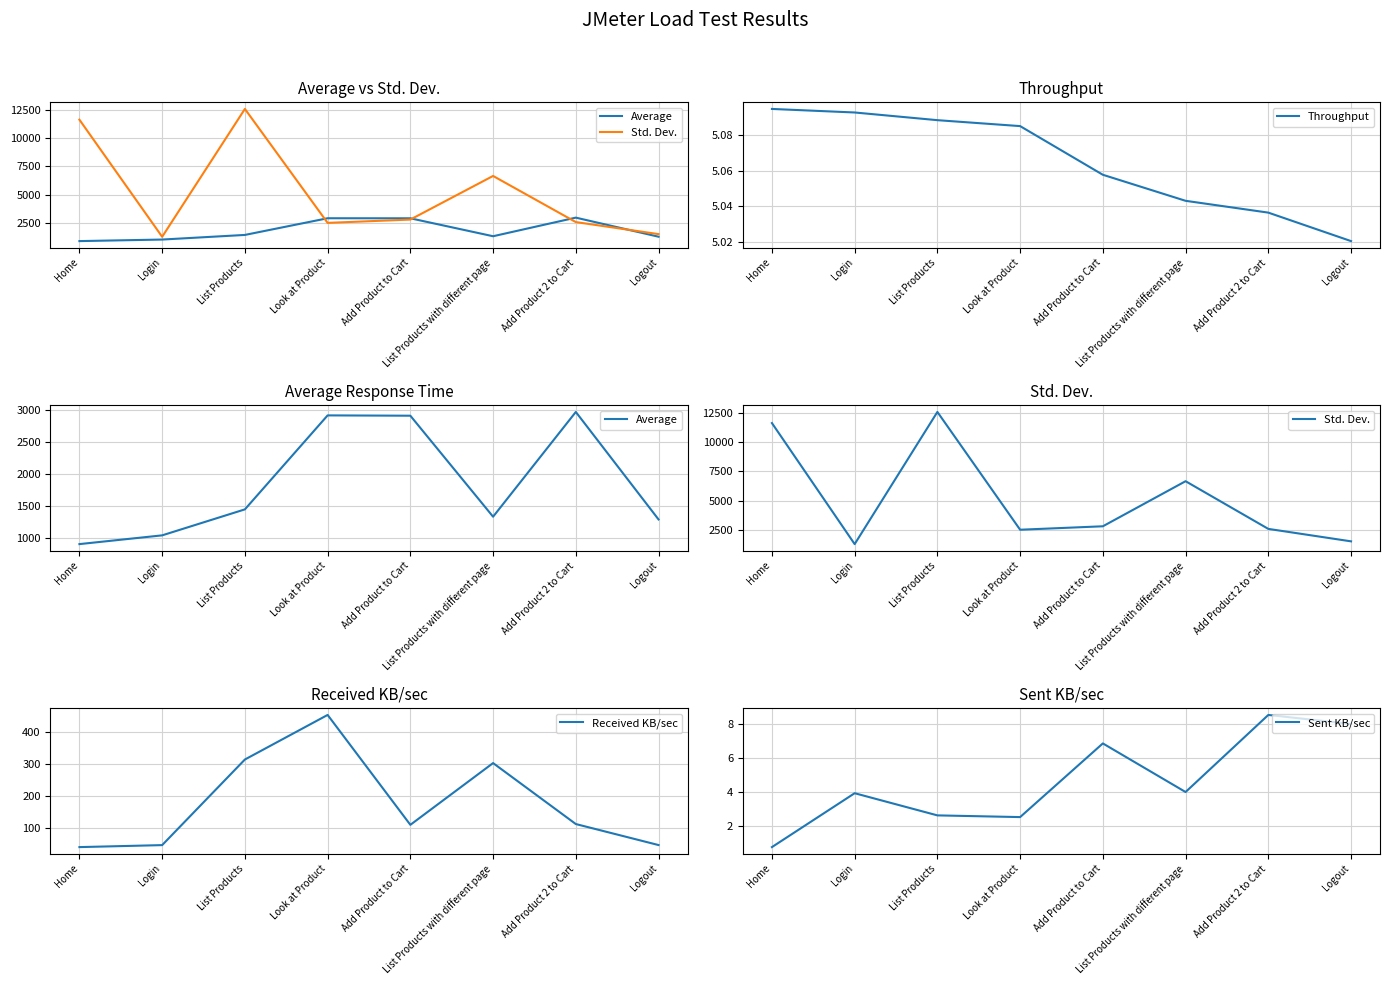

What is the difference between the second highest and minimum values in the Received KB/sec series?

274.9